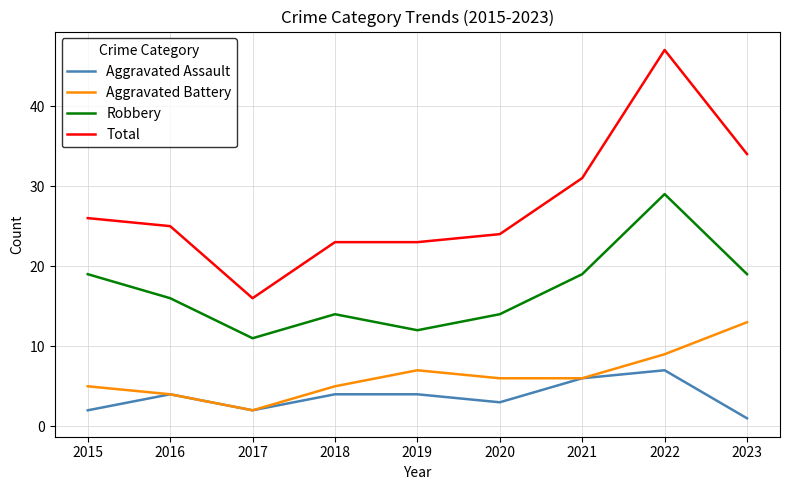

Which series has the largest total across all categories?

Total